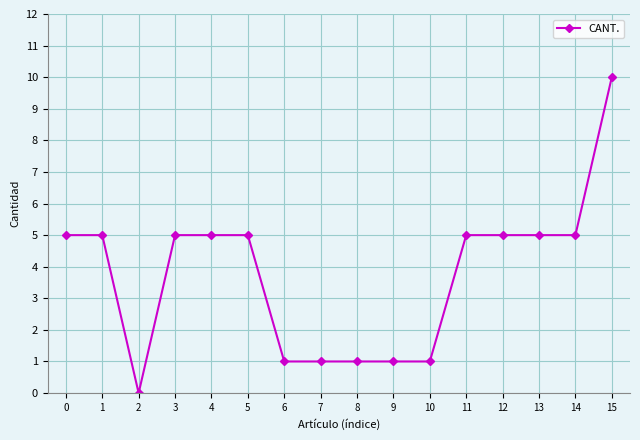

What is the difference between the maximum and second lowest values?

9